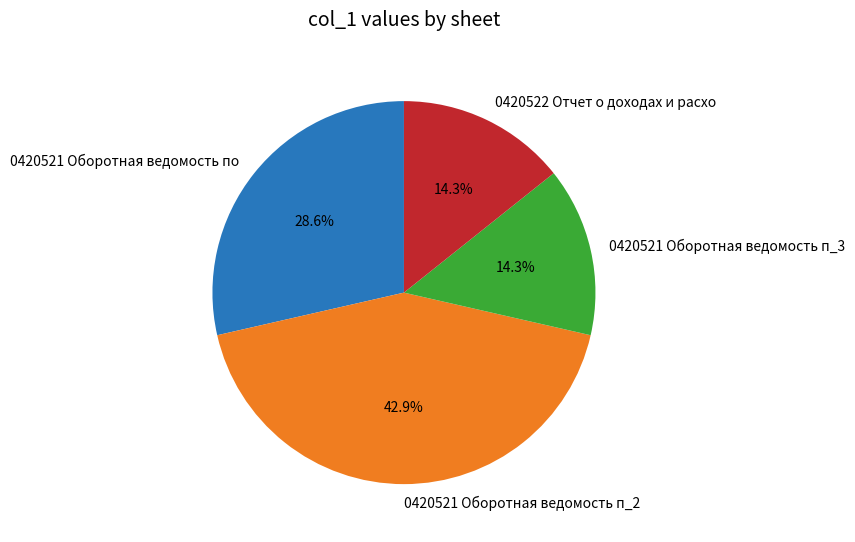

What is the ratio of the value at 0420521 Оборотная ведомость п_2 to the value at 0420521 Оборотная ведомость п_3?

3.0